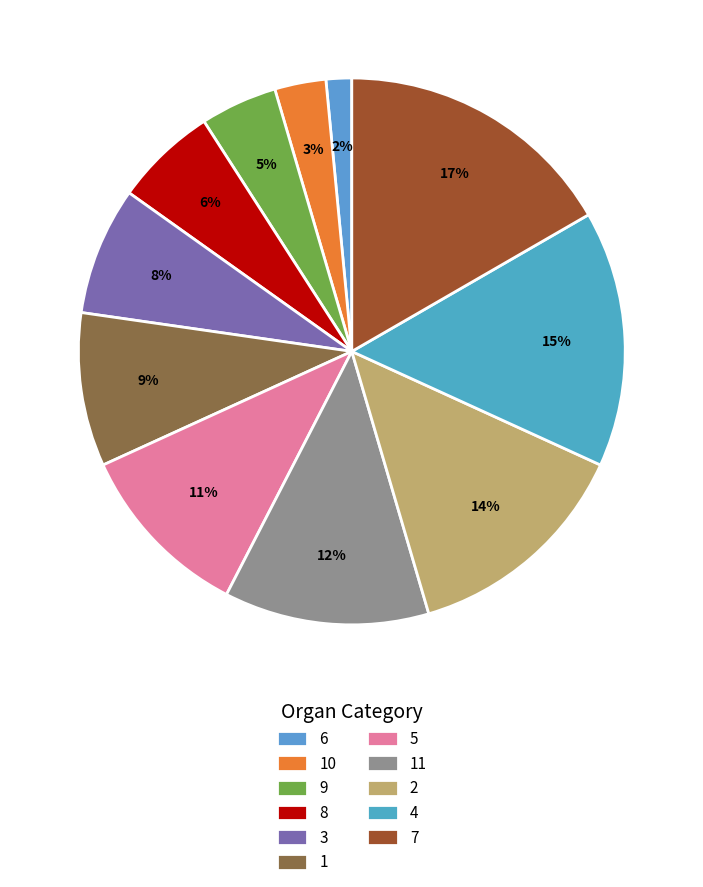

Is there a majority slice in this chart?

No